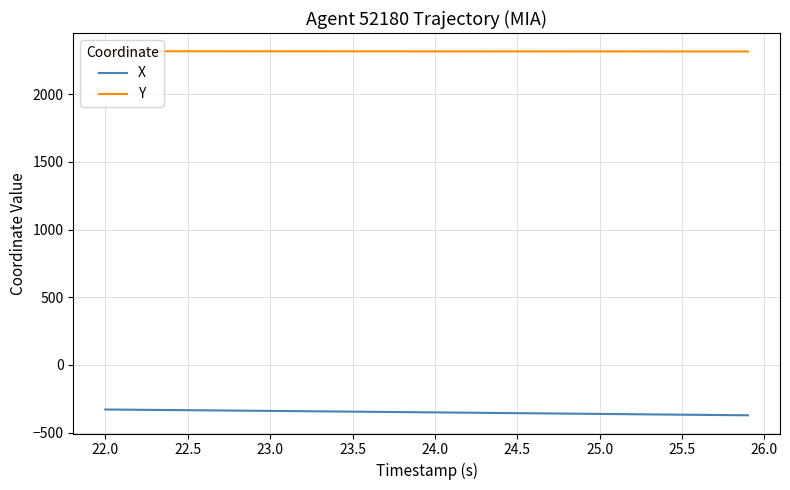

What is the smallest value displayed?

-372.3